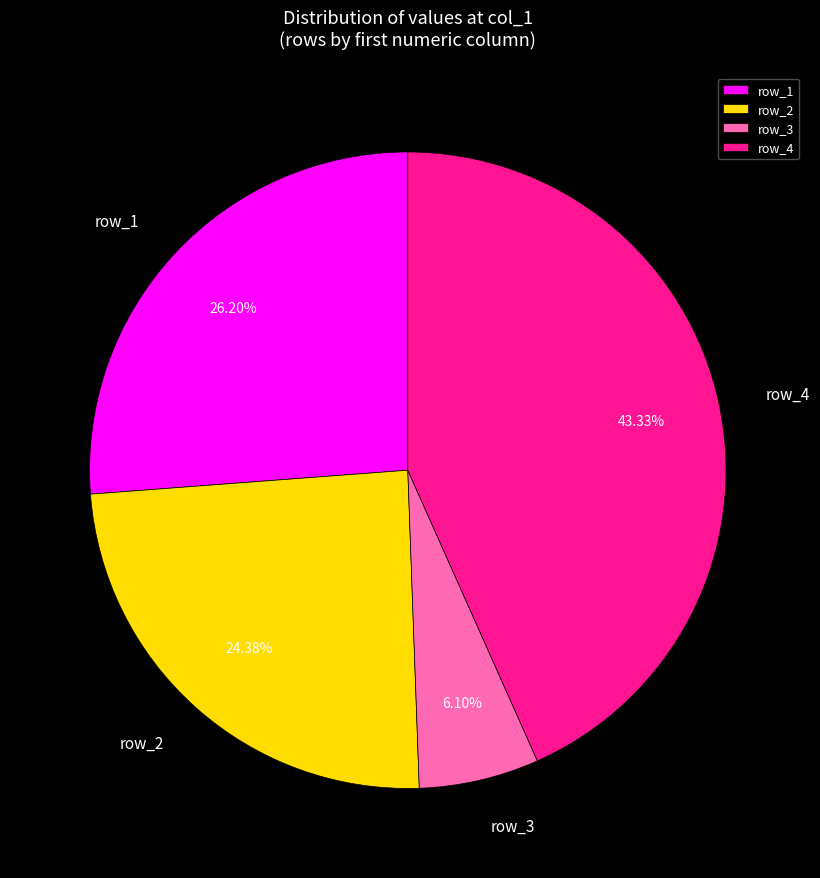

What is the ratio of the value at row_2 to the value at row_3?

4.0